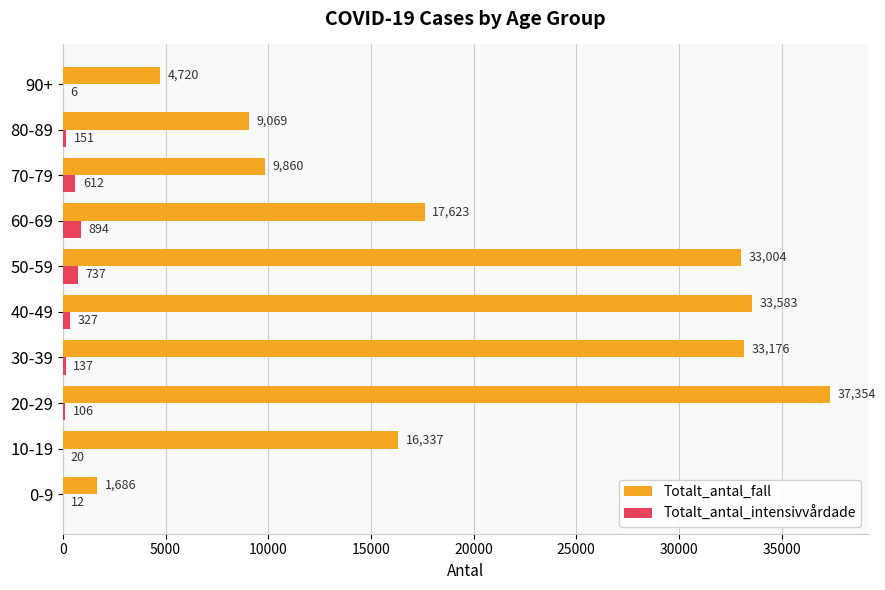

Is it true that Totalt_antal_intensivvårdade equals 137 at 30-39?

True